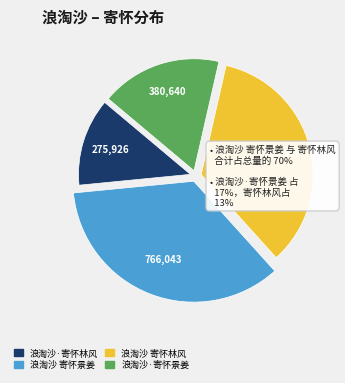

What percentage is NOT represented by 浪淘沙 寄怀景姜?

64.9%